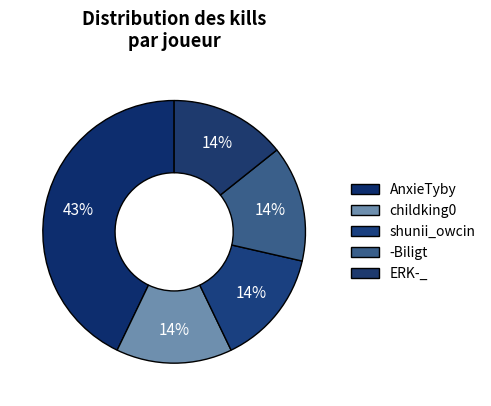

How many segments does this pie chart have?

5